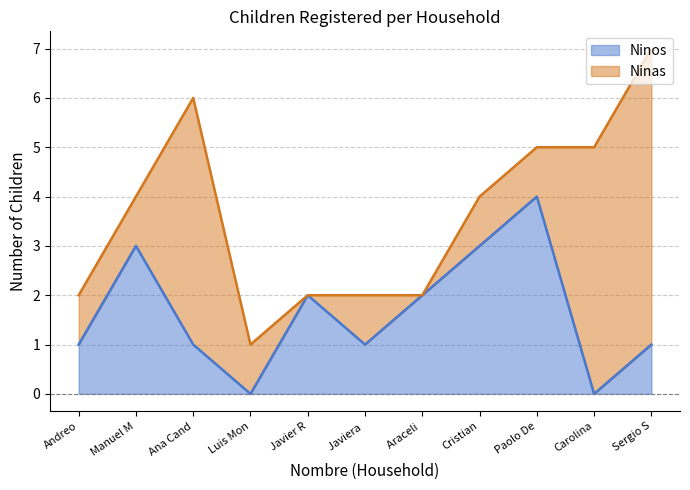

At which category is the sum across all series the highest?

Sergio S